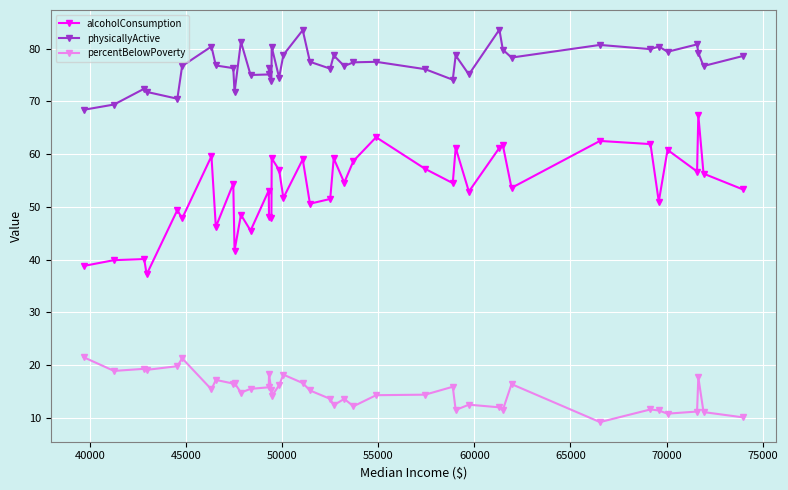

What are all the series names shown in the legend?

alcoholConsumption, physicallyActive, percentBelowPoverty